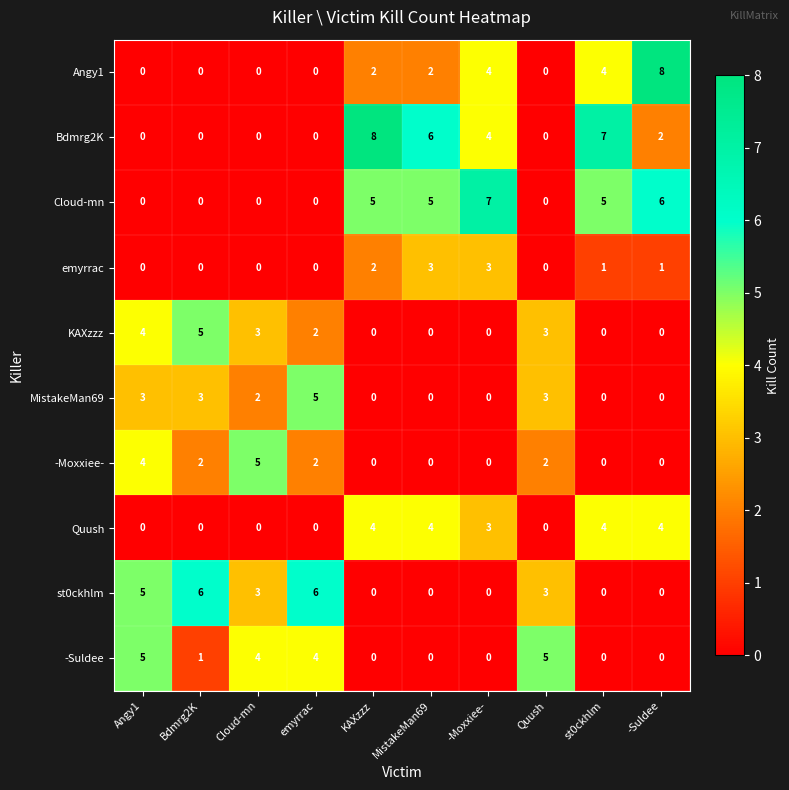

How many data points in Bdmrg2K are less than 2?

5